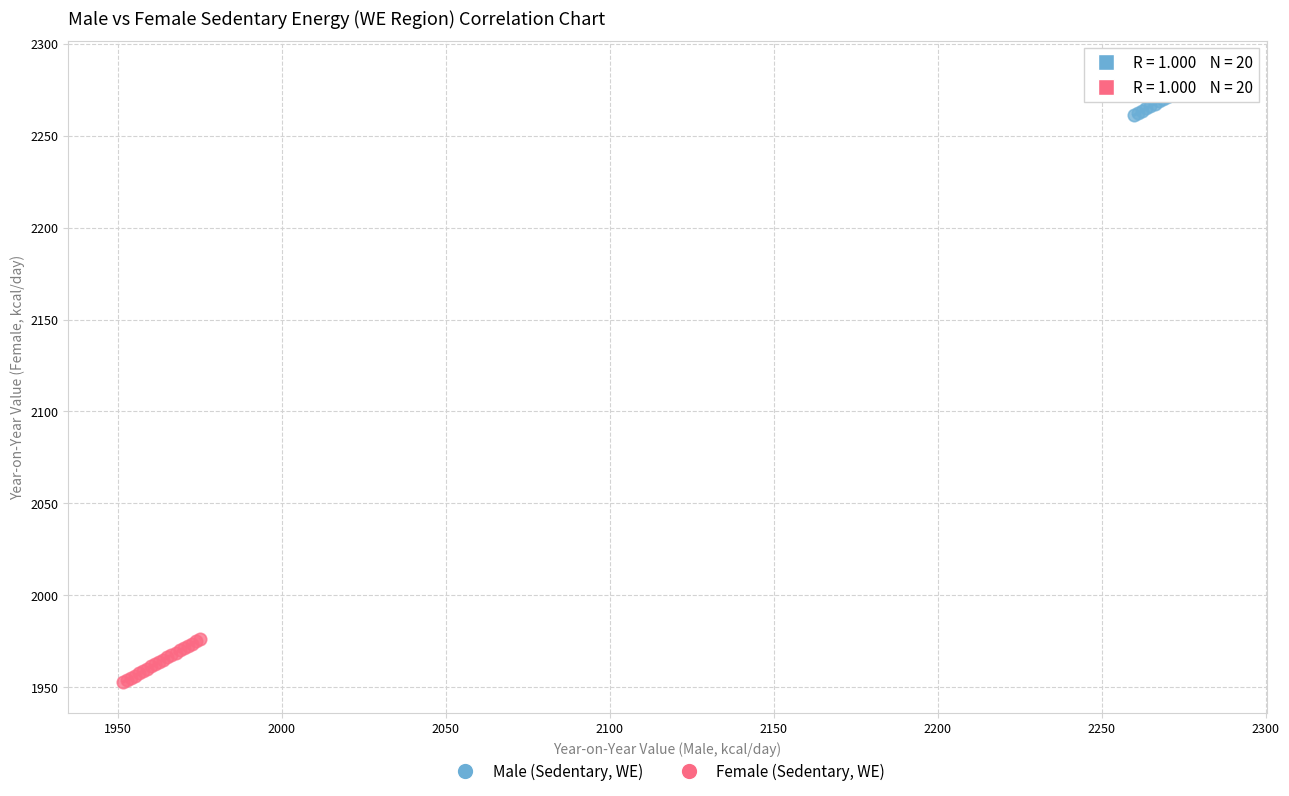

Which series reaches the maximum Y coordinate?

Male (Sedentary, WE)